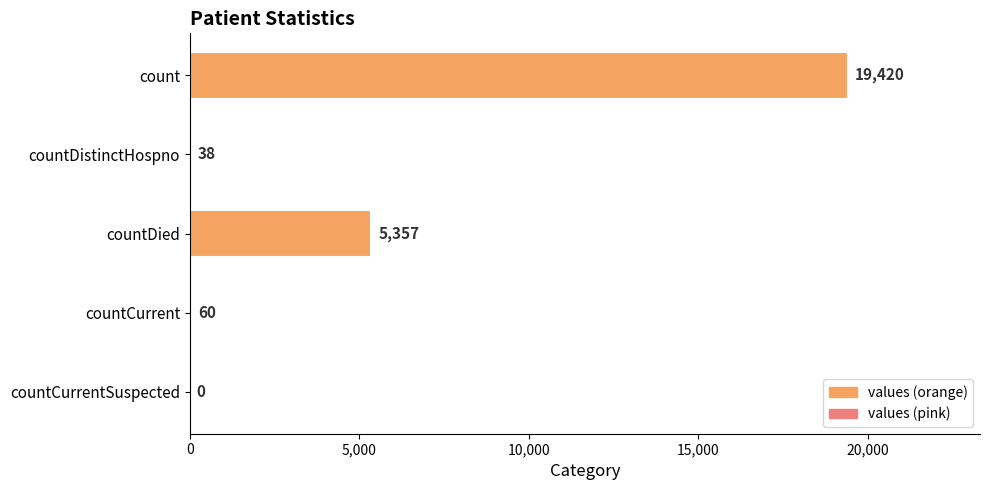

What is the sum of the values at count and countDied?

24777